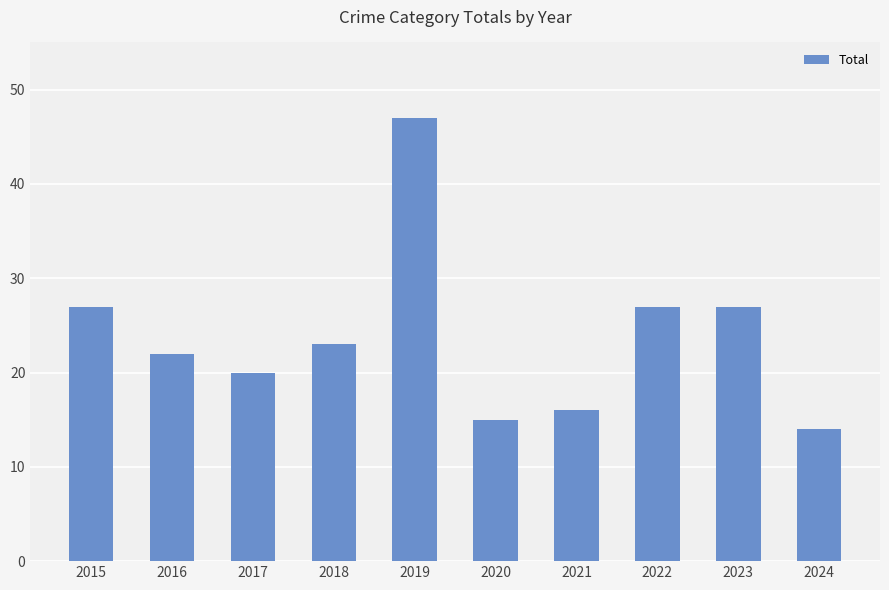

True or false: the data shows 23 at 2018.

True